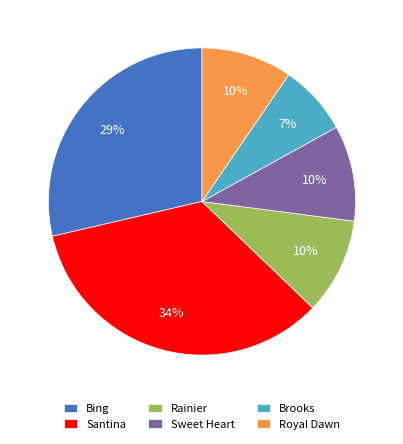

Is there any slice that represents more than half of the pie?

No